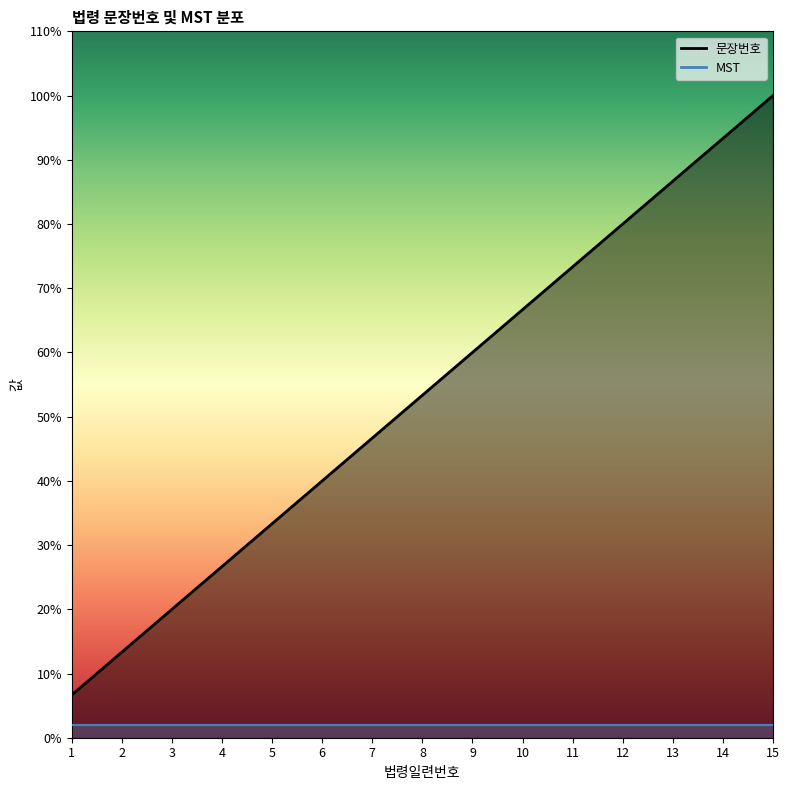

Where is the data nearest to the value 53?

8